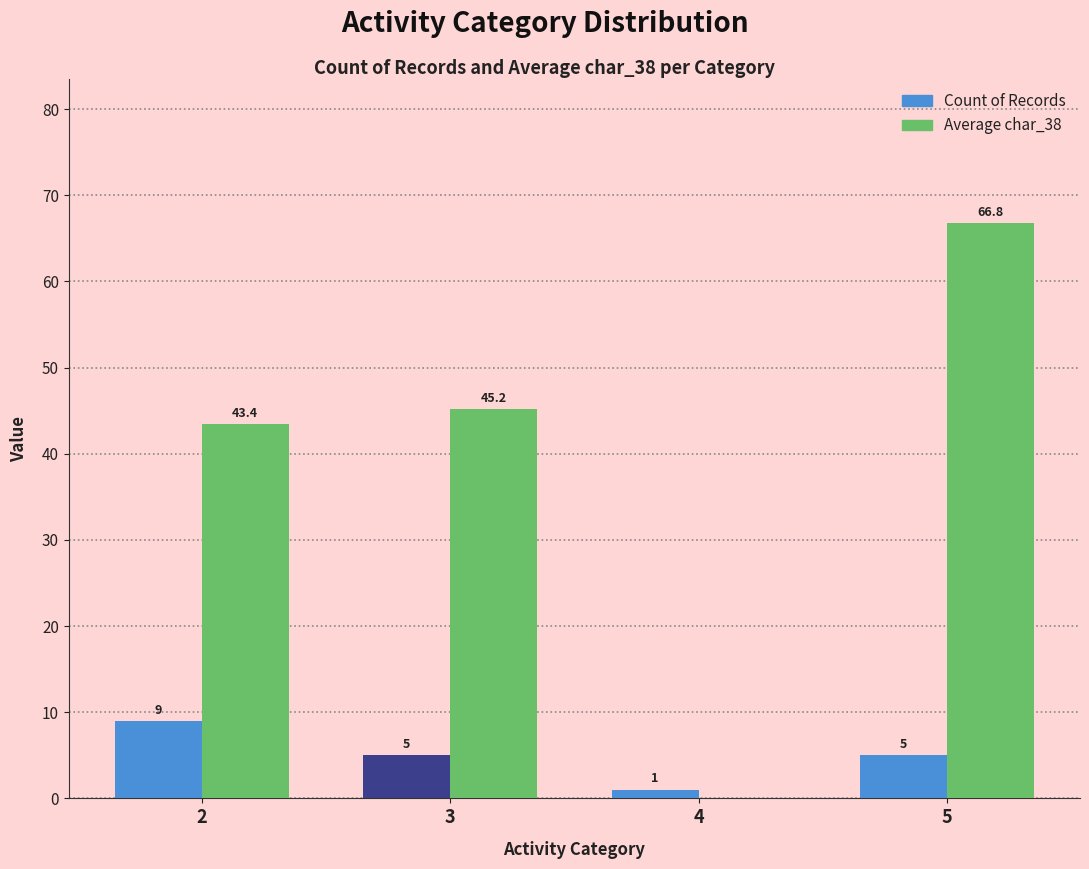

The Count of Records series shows 14.5 at 2. True or false?

False